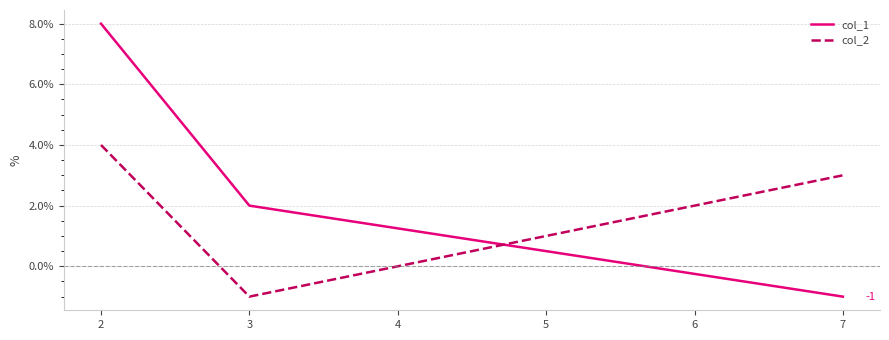

Reading right to left, transcribe all the data shown in this chart.

col_1: -1	2	8
col_2: 3	-1	4